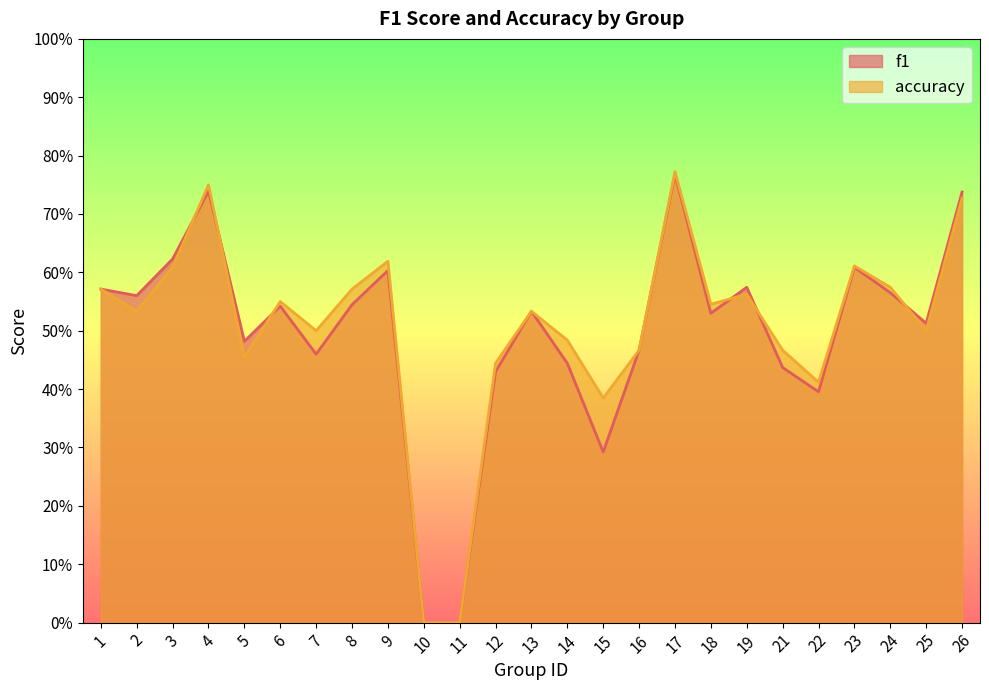

At which label does f1 reach its peak?

17